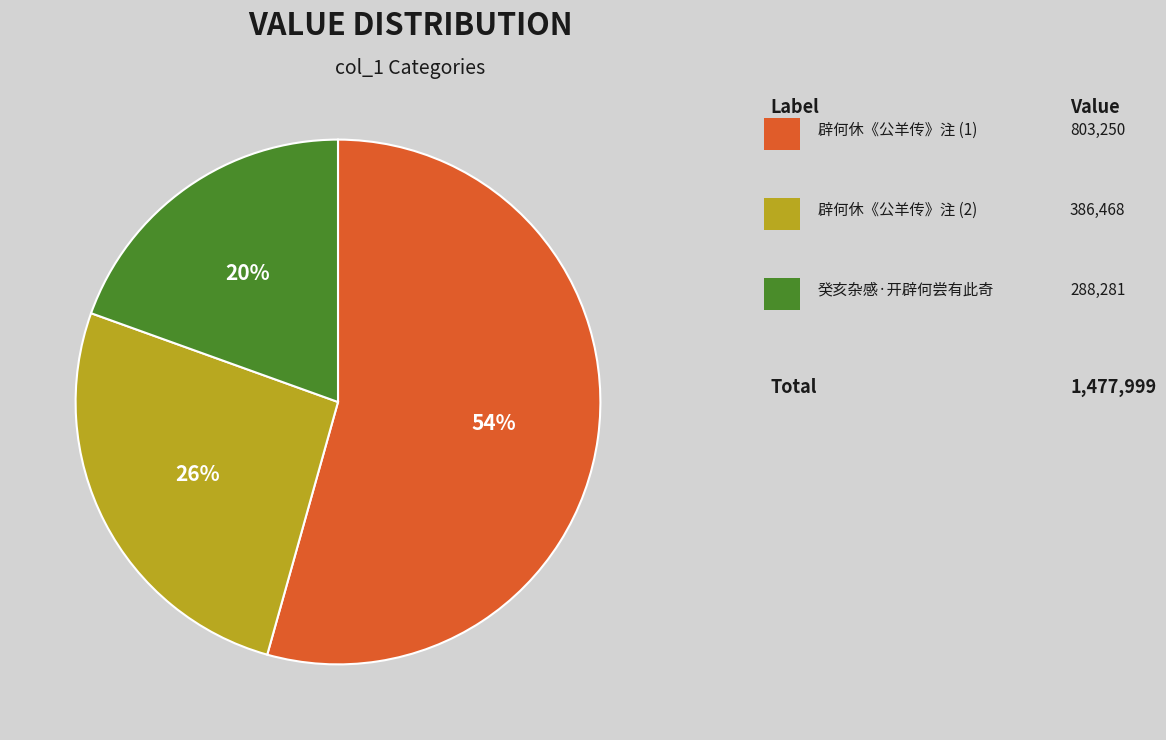

How many slices are in this pie chart?

3